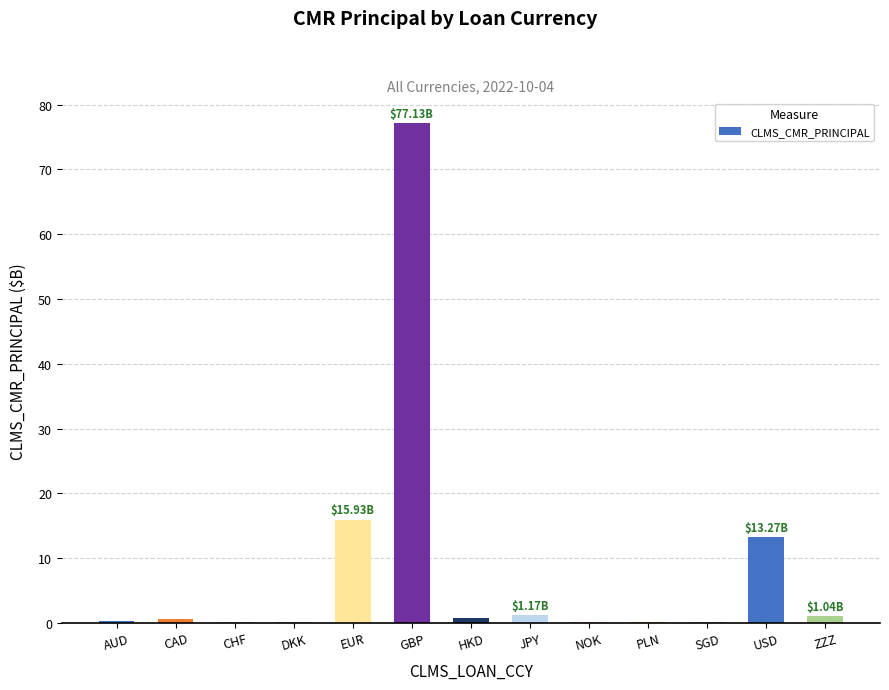

Are the bars horizontal?

No